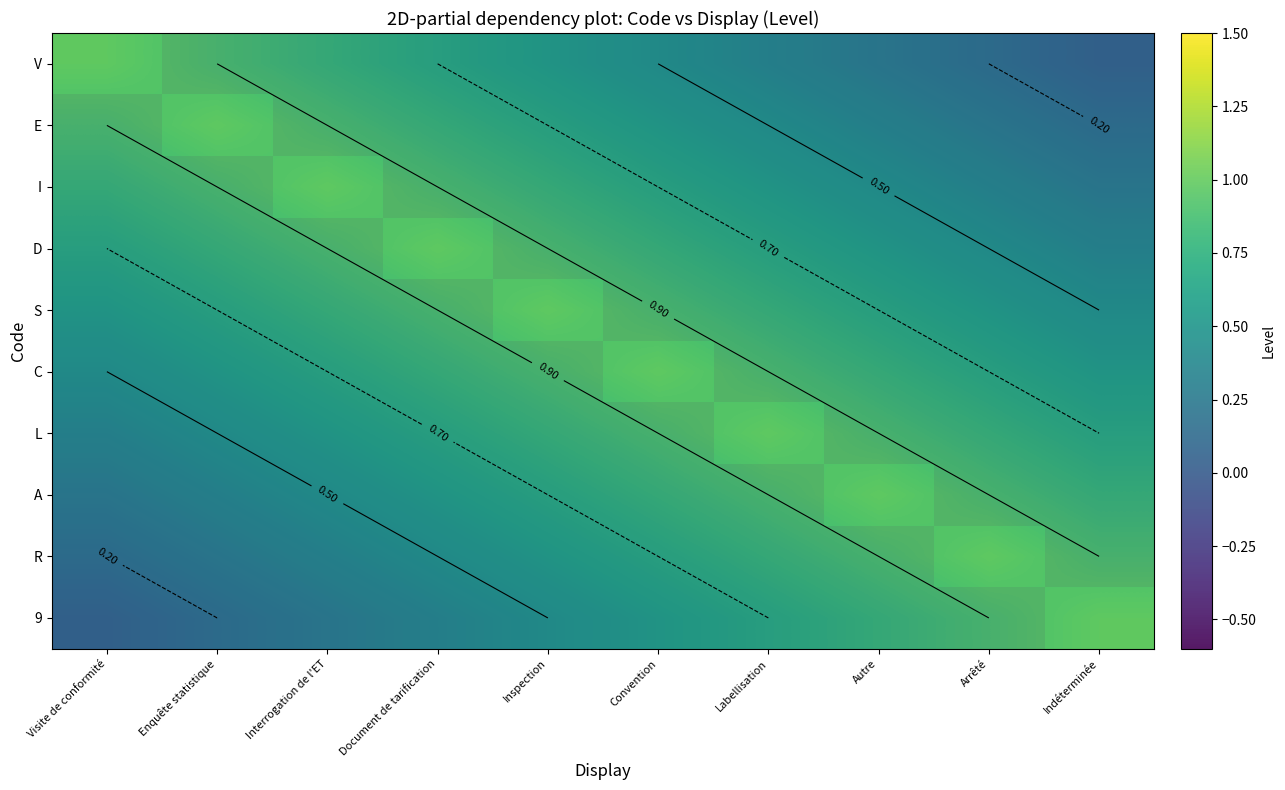

What is the maximum value for 9?

1.0